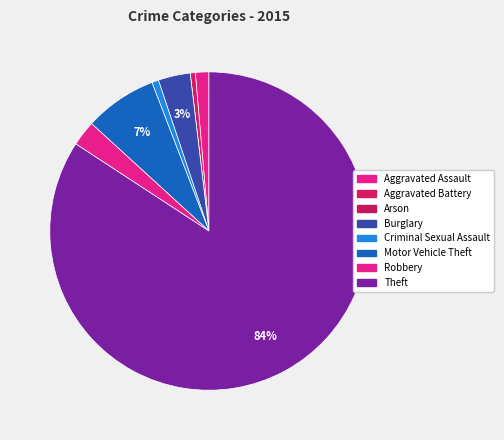

Which category accounts for the majority?

Theft